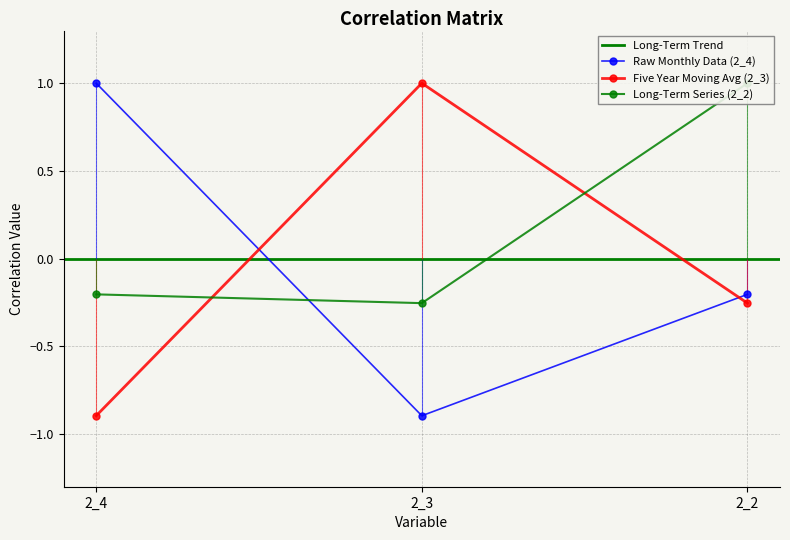

Count the number of categories in the chart.

3